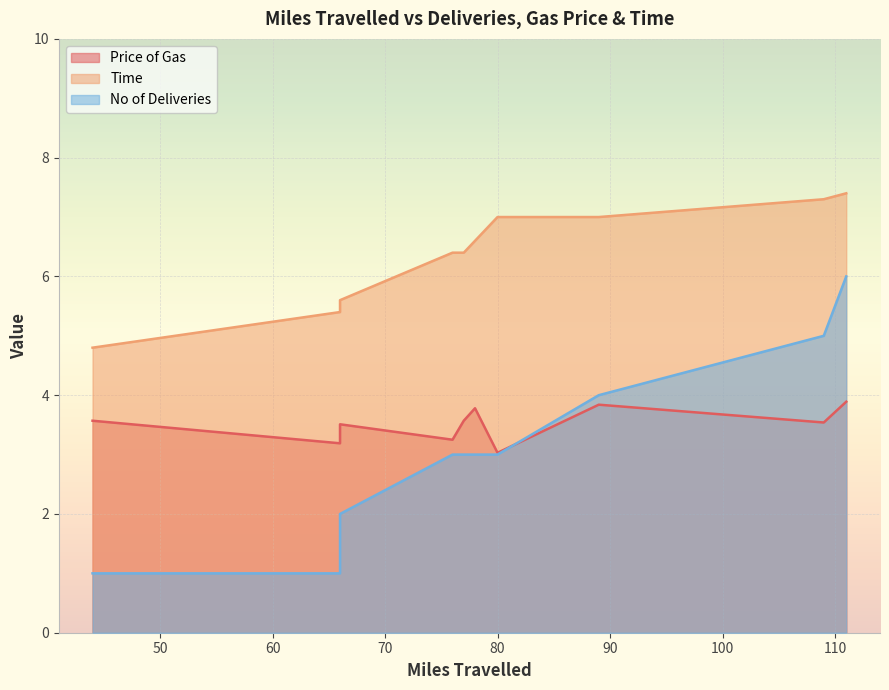

Which category has the lowest value in the No of Deliveries series?

66